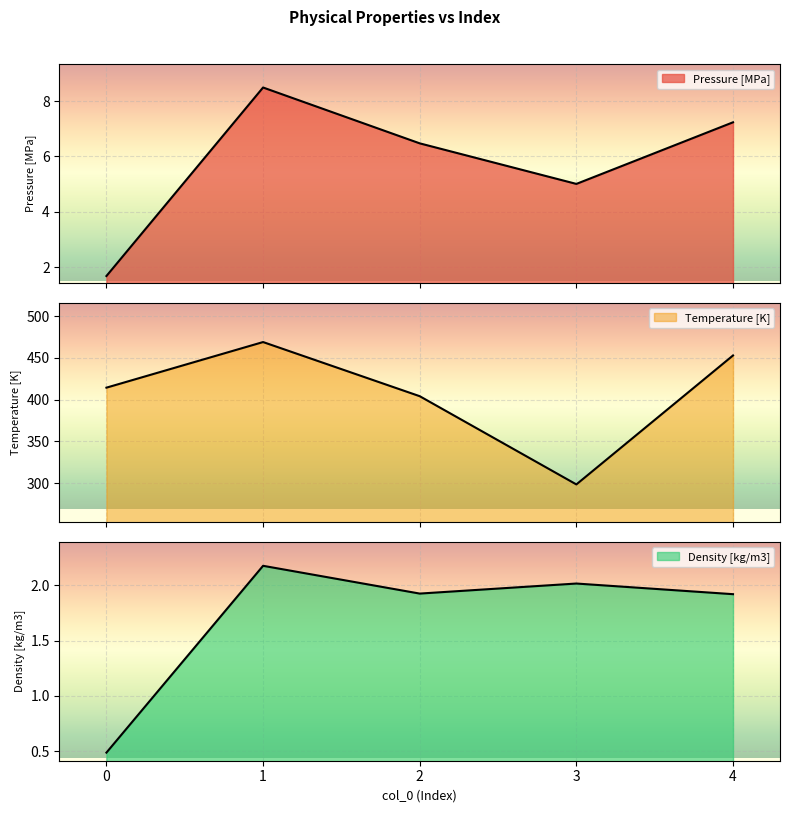

At which label is Pressure [MPa] closest to 5?

3